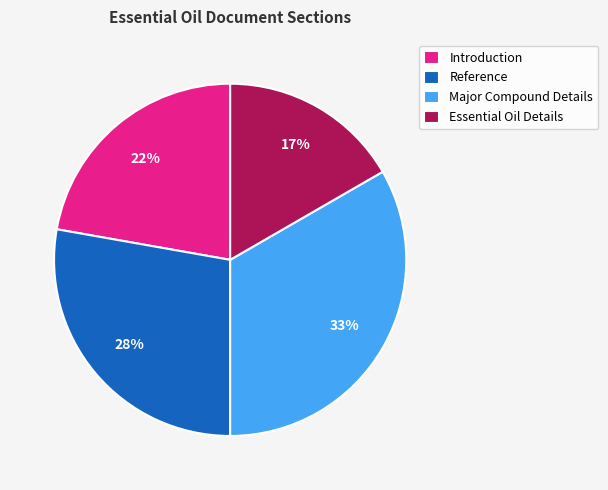

Is there a majority slice in this chart?

No